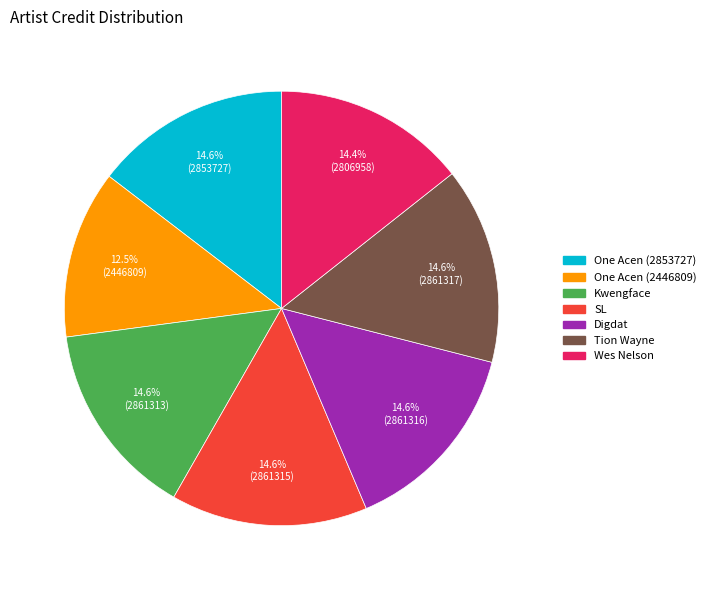

What is the ratio of the value at Digdat to the value at One Acen (2446809)?

1.2